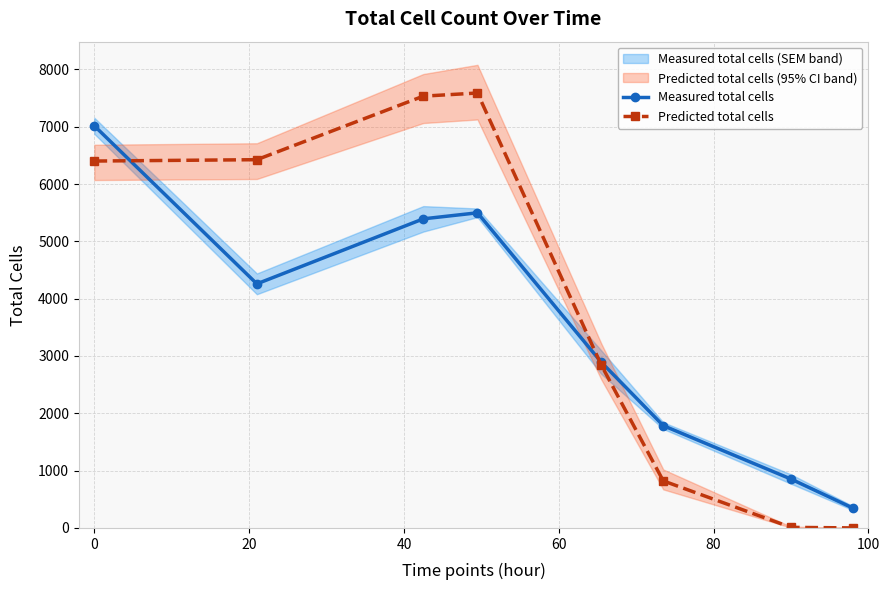

What is the sum of all Measured total cells values?

28042.4